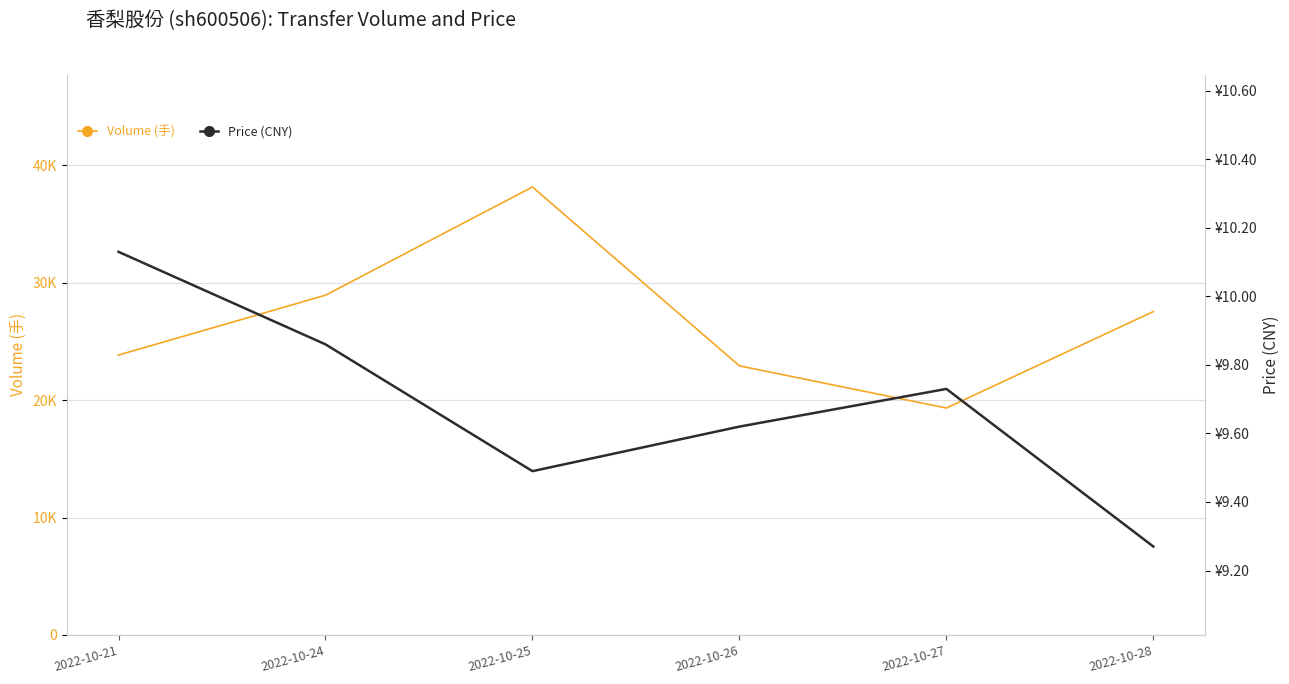

How many data points in Volume (手) are less than 27550?

3